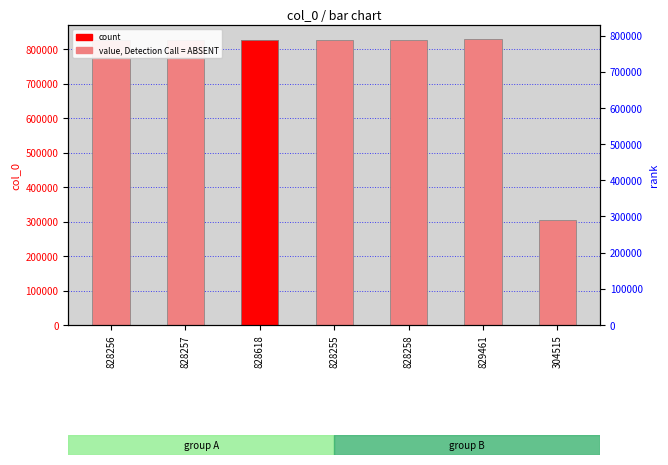

True or false: the data shows 828255 at 828255.

True